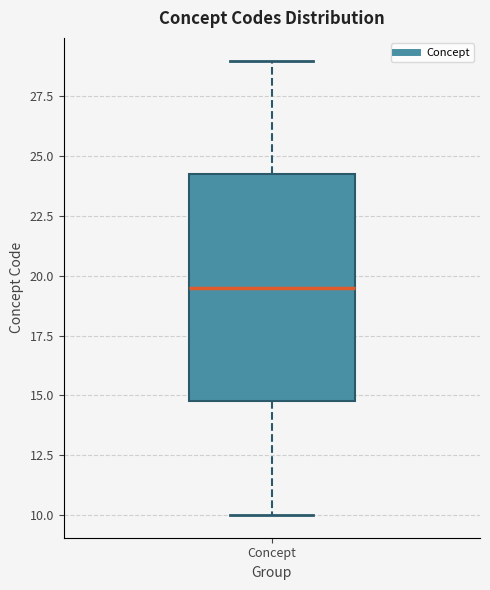

Transcribe this box plot: give where the median line is, the range the box spans, and where the two whiskers end, as read against the y-axis. The values are not printed on the chart, so give them approximately, as read against the axis.

median 19.5, box 15.0 to 24.5, whiskers 10.0 to 29.0